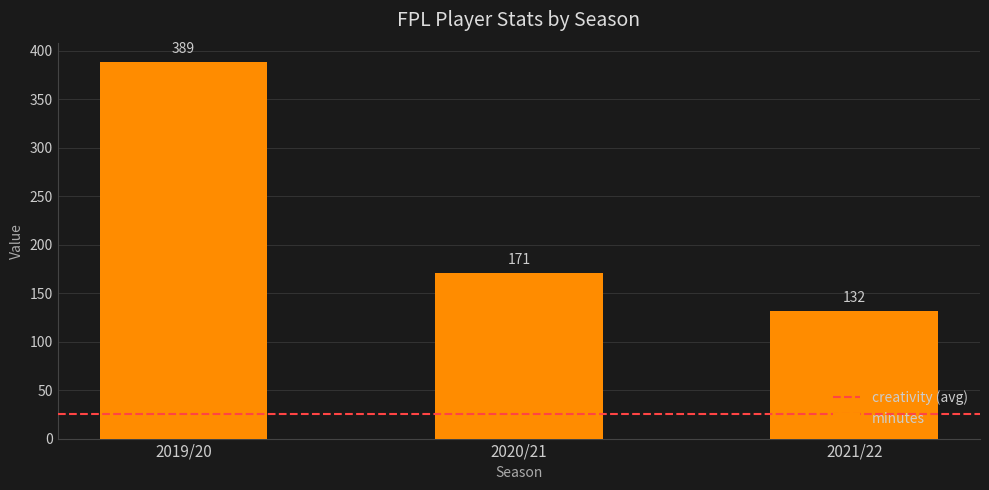

What is the change in value from 2019/20 to 2021/22?

-257